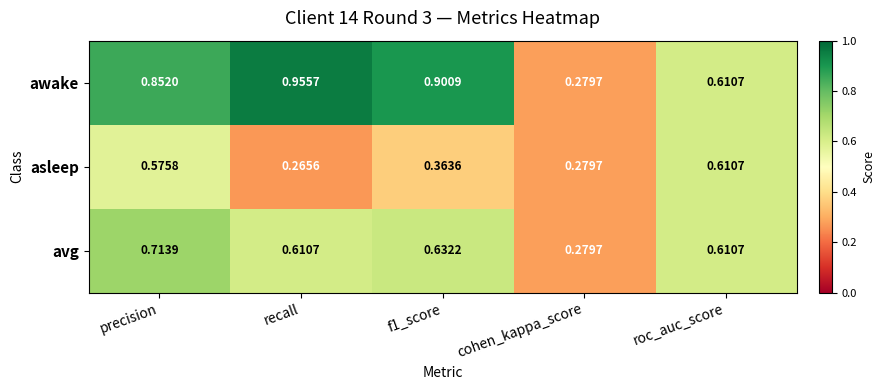

Which series changed the most between precision and cohen_kappa_score?

awake